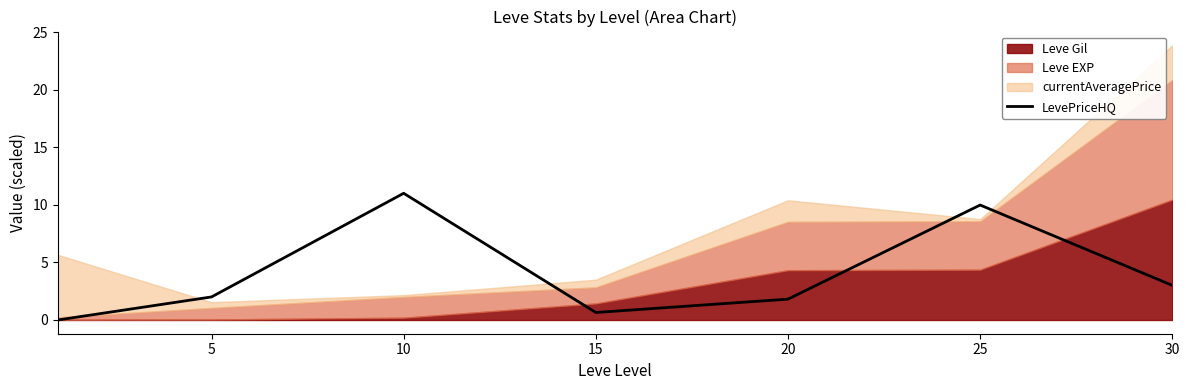

True or false: there are more than 1 points higher than both neighbors.

True